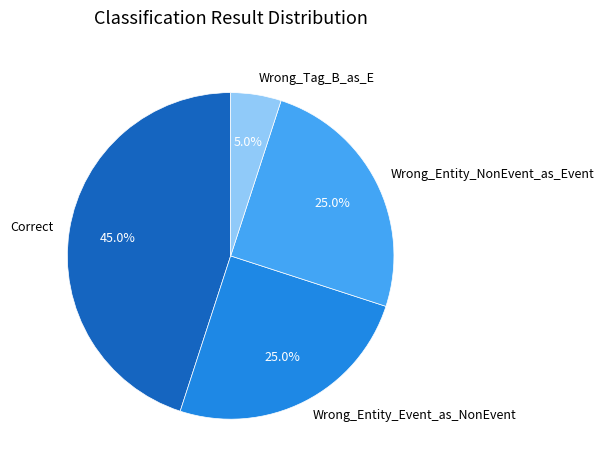

What percentage is the Wrong_Entity_Event_as_NonEvent slice, to the nearest percent?

25%